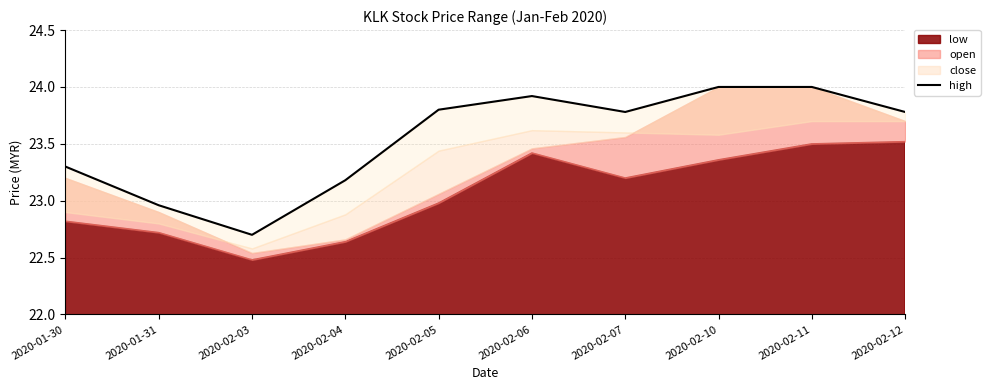

Where is the data nearest to the value 23?

2020-01-31